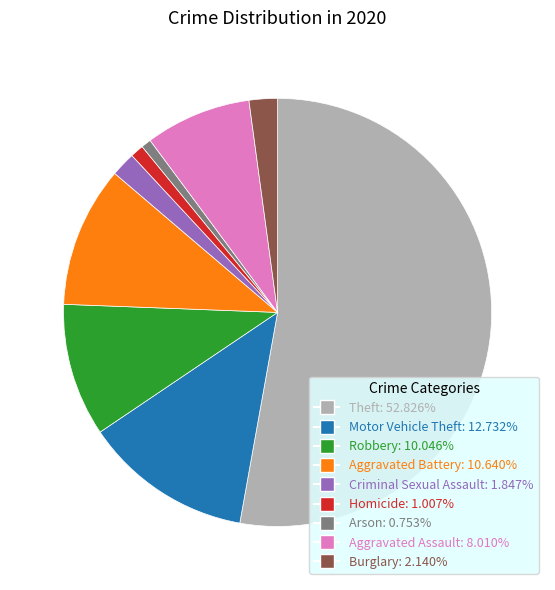

Approximately how many times larger is the value at Homicide compared to Criminal Sexual Assault?

0.5